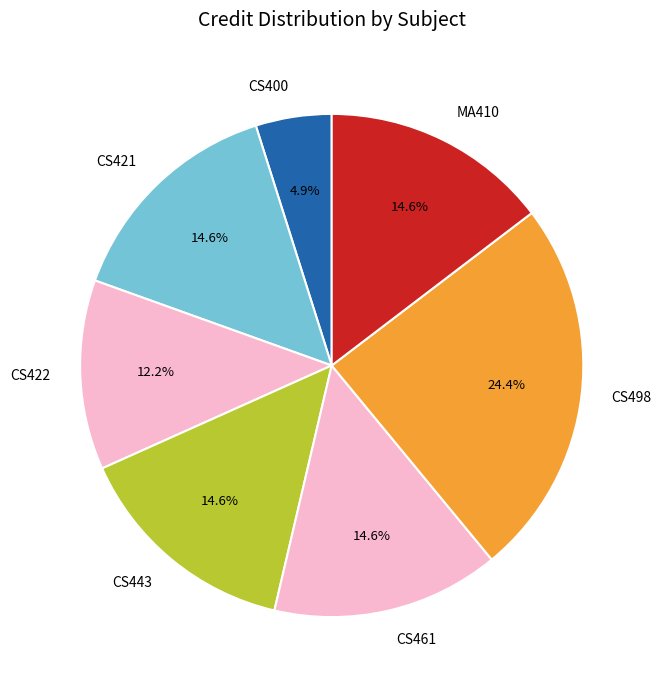

What is the ratio of the value at MA410 to the value at CS422?

1.2